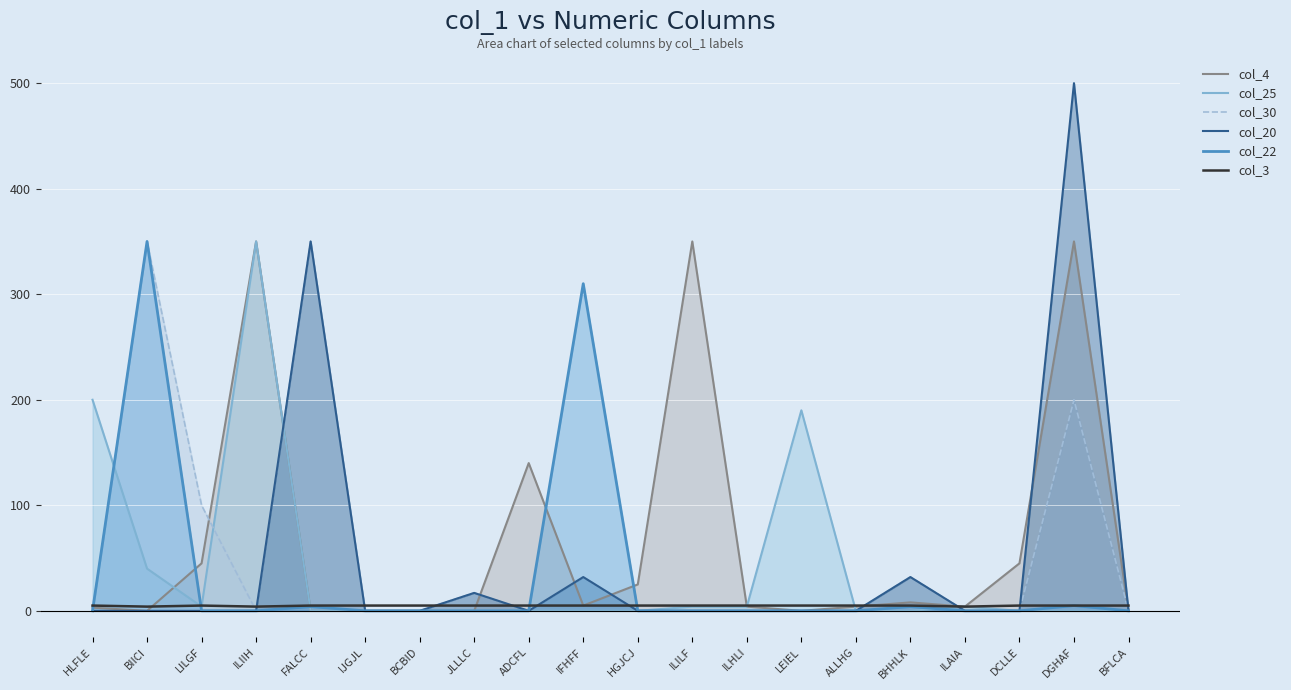

Does the chart display data point markers on the line(s)?

No